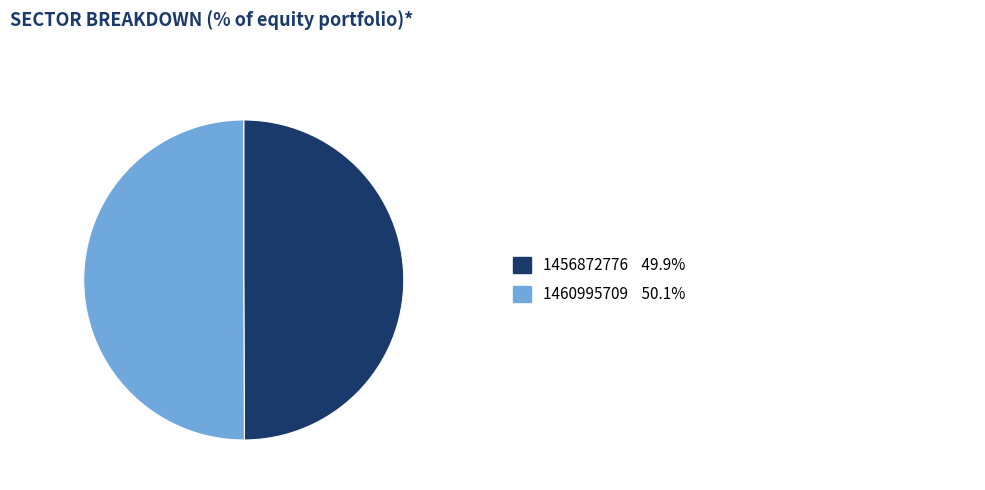

How many slices are in this pie chart?

2